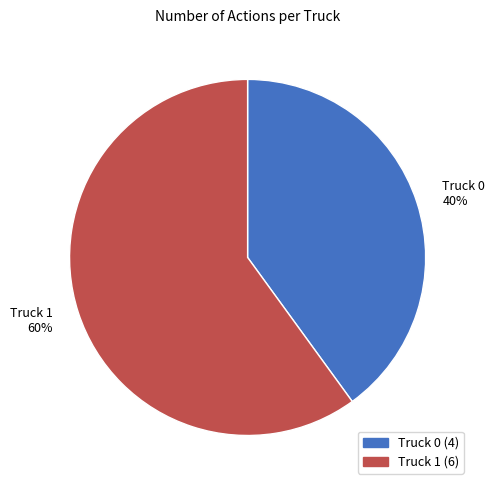

Do Truck 0 and Truck 1 together represent more than half of the pie?

Yes